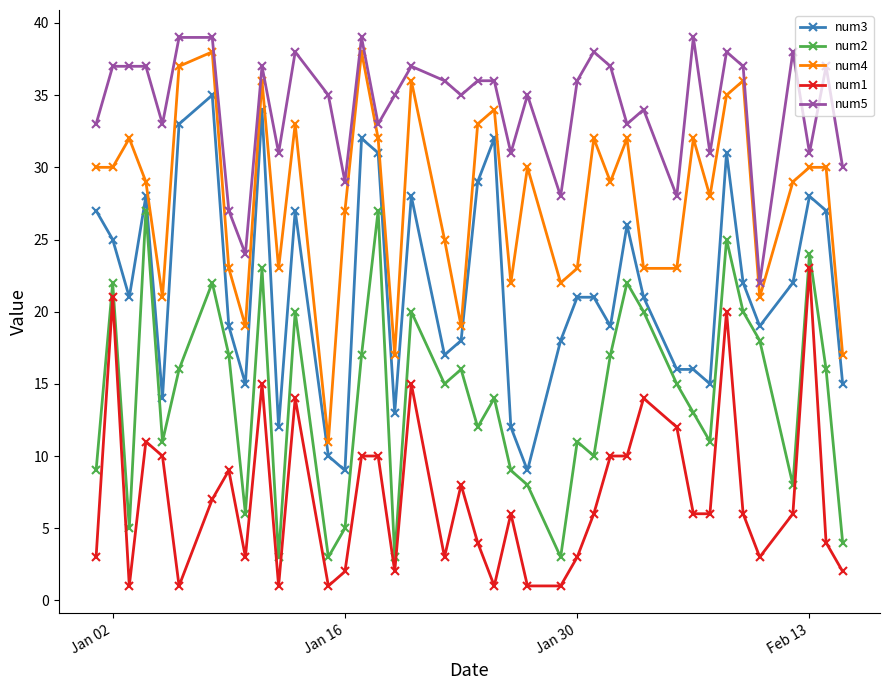

What is the greatest value displayed?

39